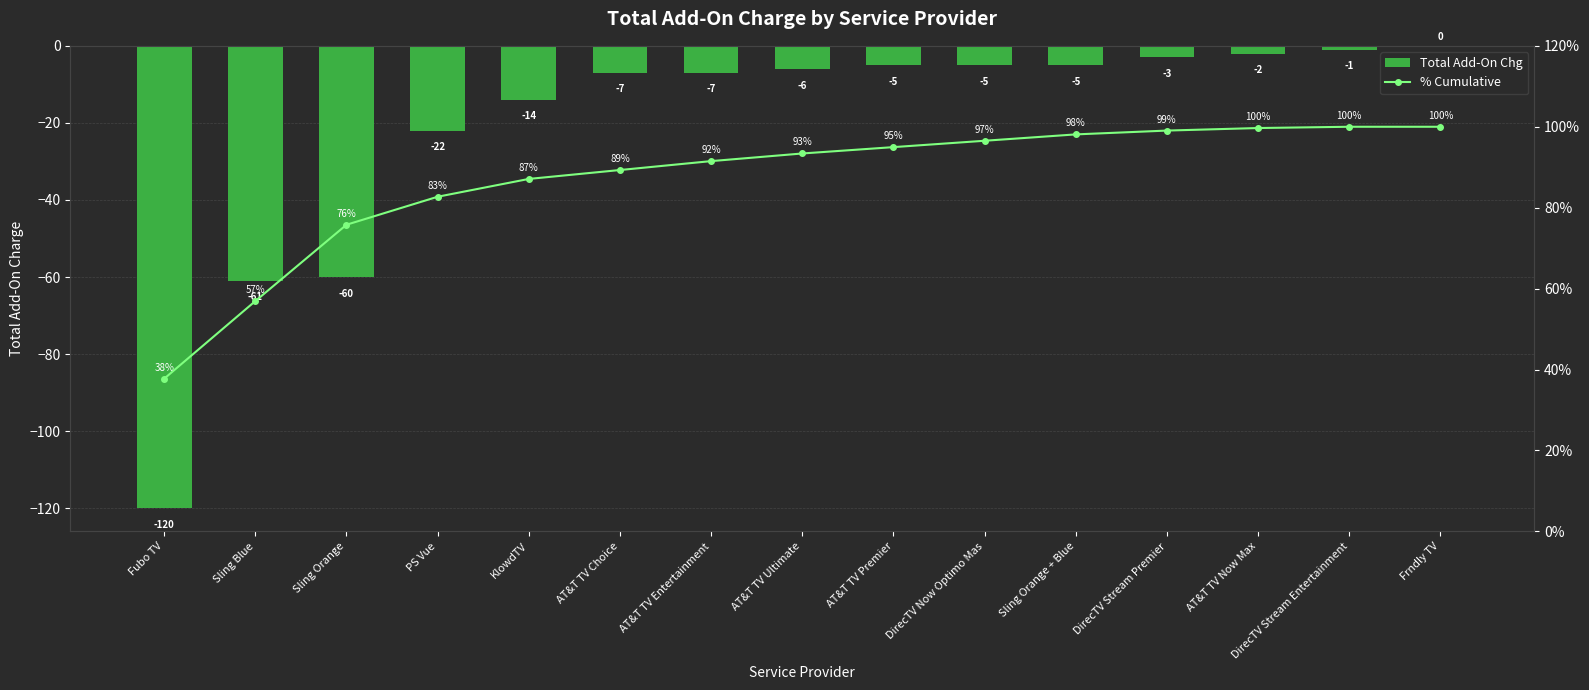

True or false: % Cumulative has a value of 75.8 at Sling Orange.

True